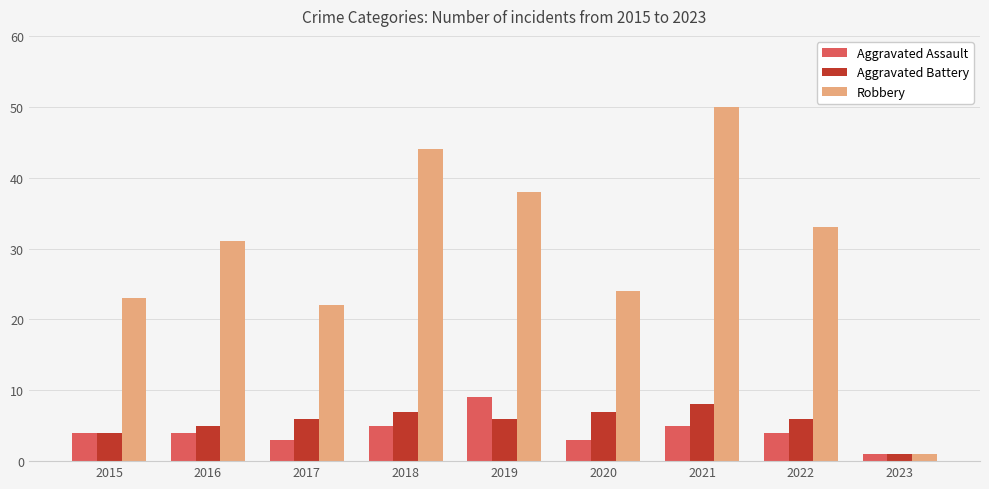

What is the maximum value for Aggravated Assault?

9